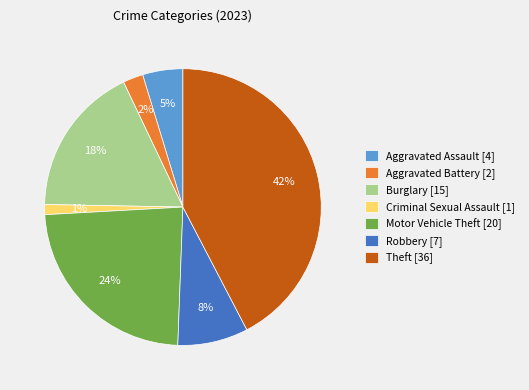

Which has a higher value, Burglary or Theft?

Theft